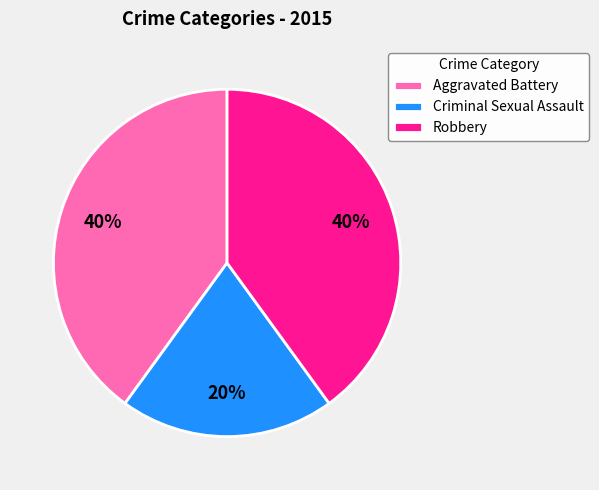

What is the smallest slice in the pie chart?

Criminal Sexual Assault